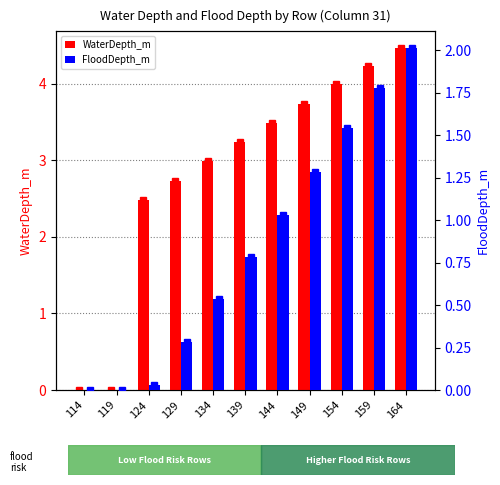

What is the difference between the FloodDepth_m values at 164 and 119?

2.0